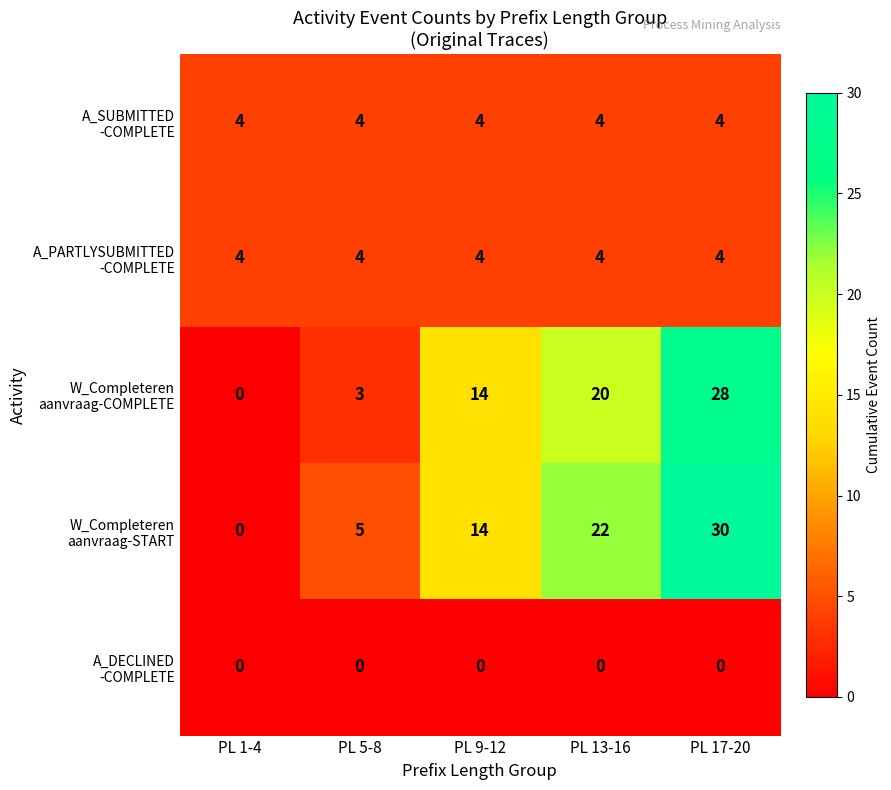

At which category does the chart reach its peak across all series?

PL 17-20